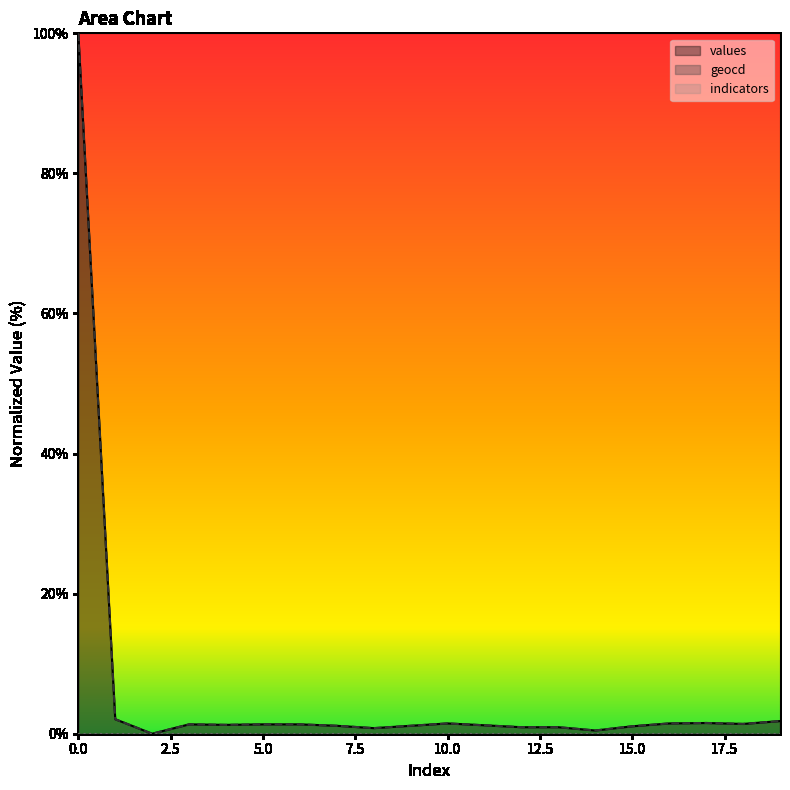

How many values in the values series exceed 1?

15